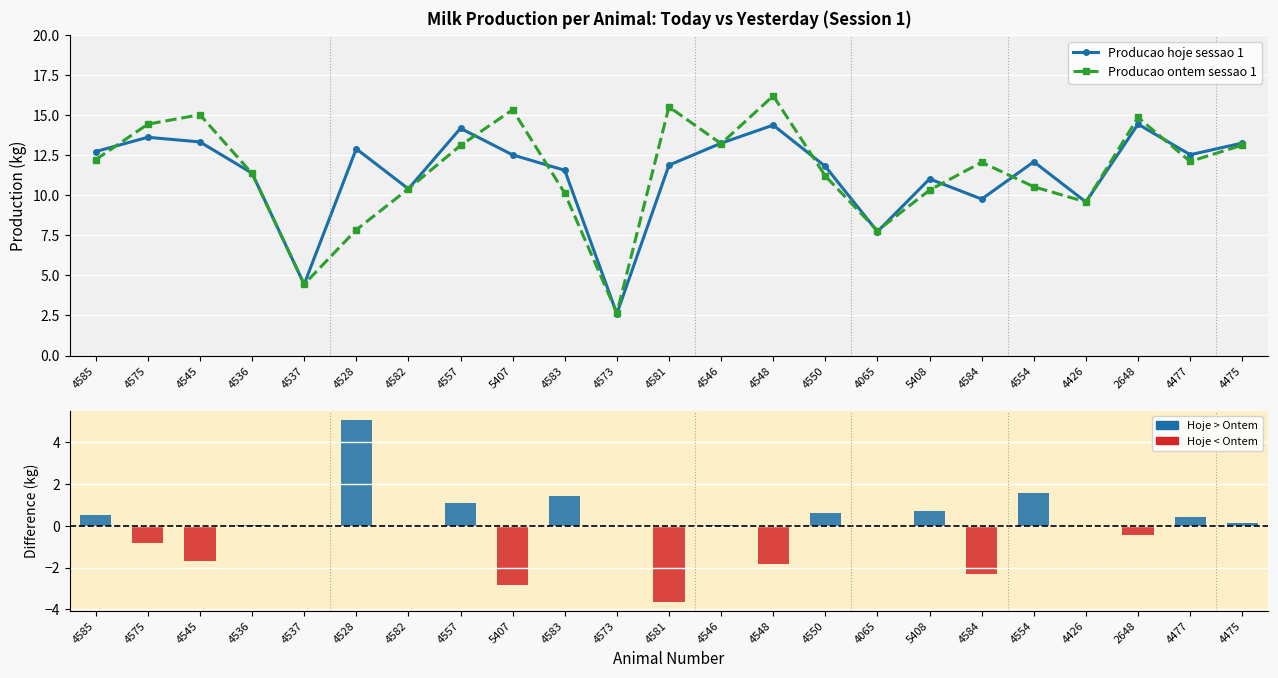

What is the difference between the highest and lowest values at 4583?

10.1